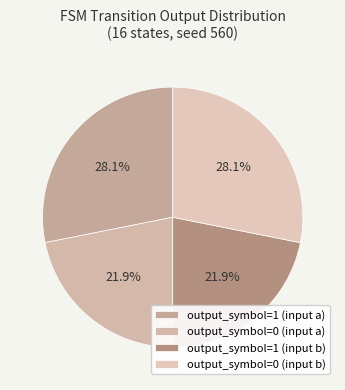

Is there a majority slice in this chart?

No